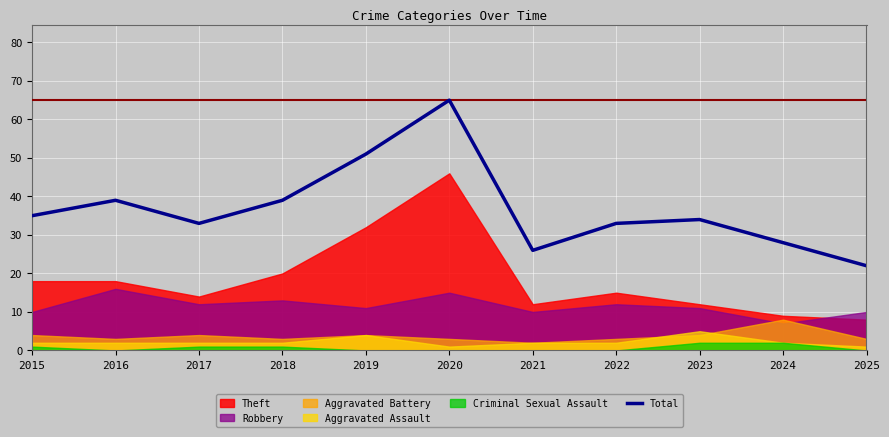

Is it true that the value at 2015 is 35?

True